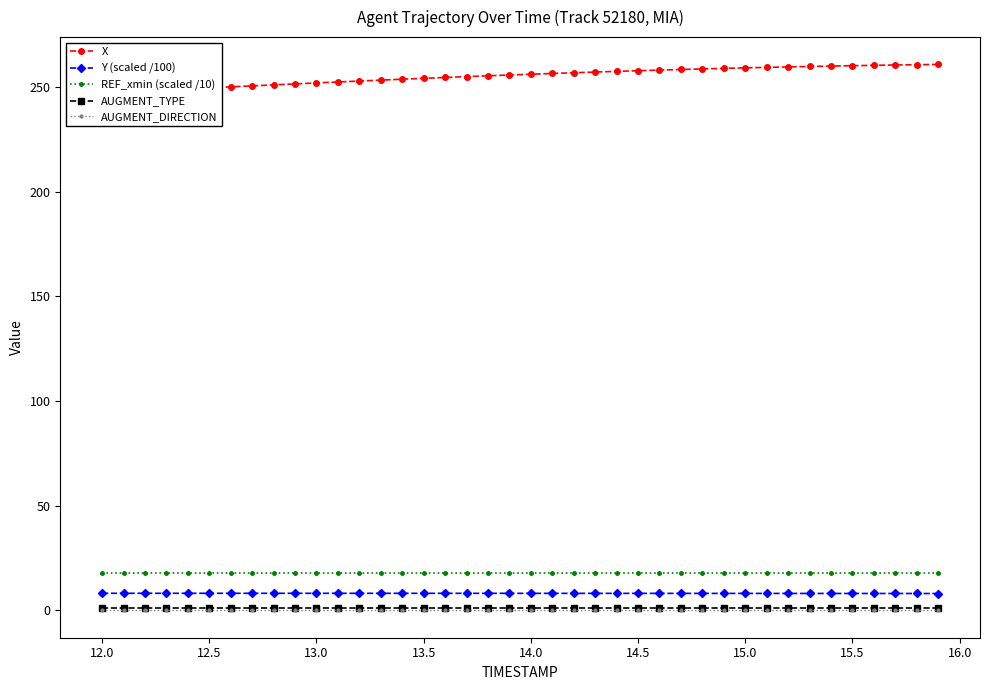

True or false: AUGMENT_TYPE and REF_xmin (scaled /10) intersect in this chart.

False